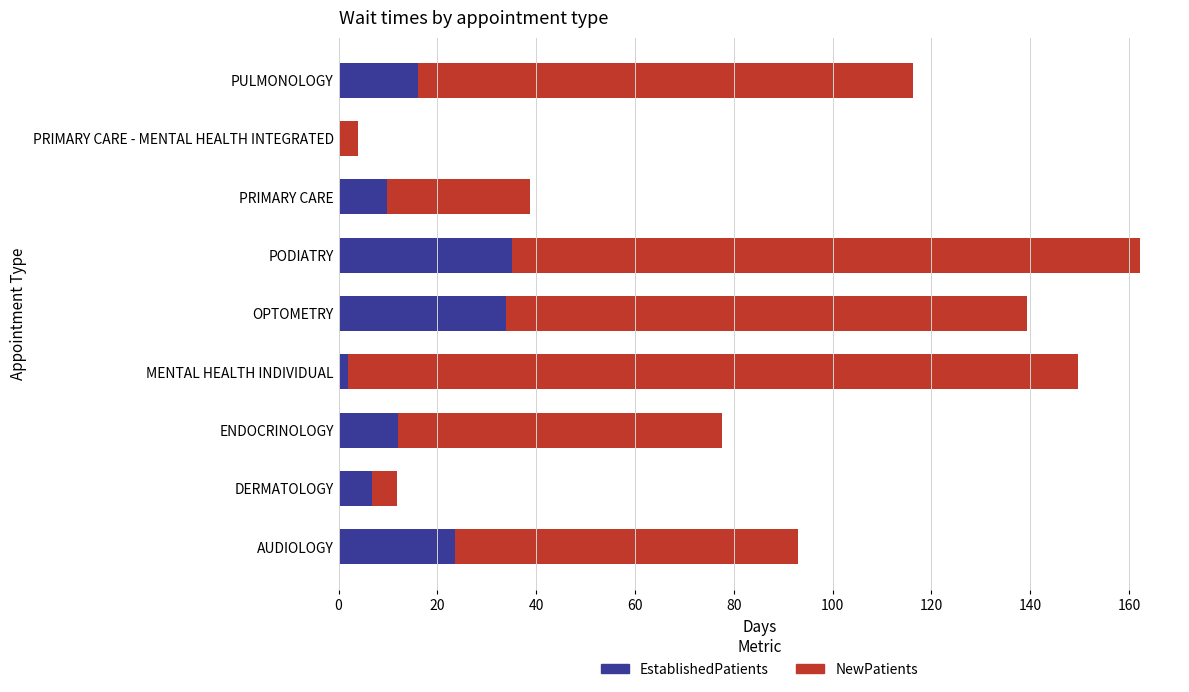

What is the sum of the EstablishedPatients values at OPTOMETRY and AUDIOLOGY?

57.4